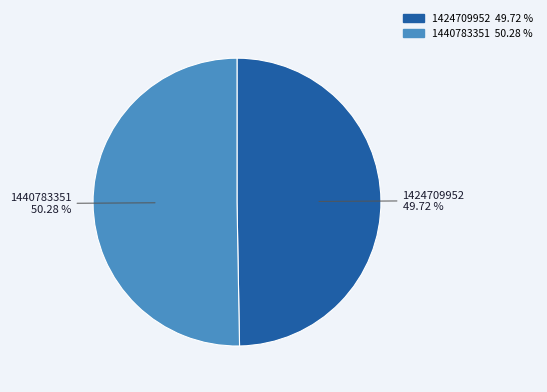

Which category accounts for the majority?

1440783351